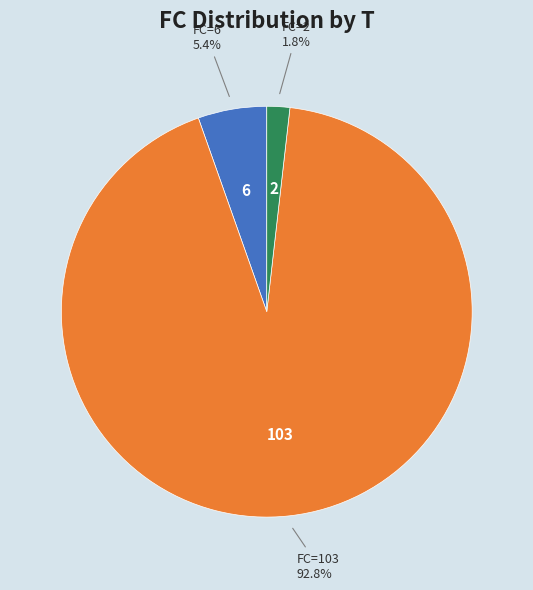

How many segments does this pie chart have?

3